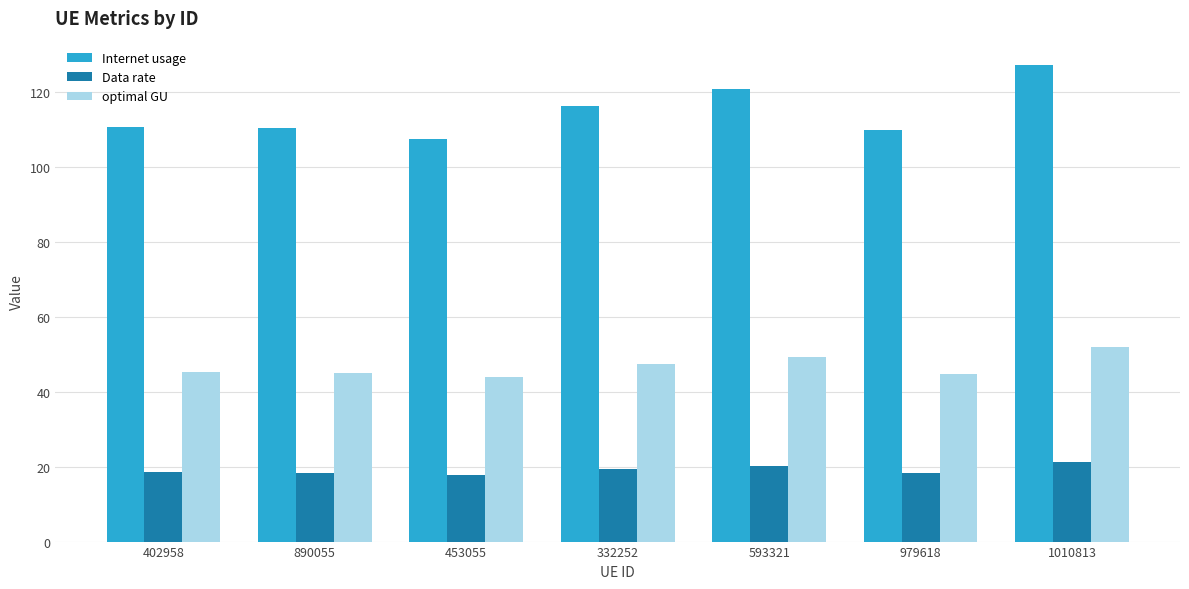

What is the minimum value shown in the chart?

17.9